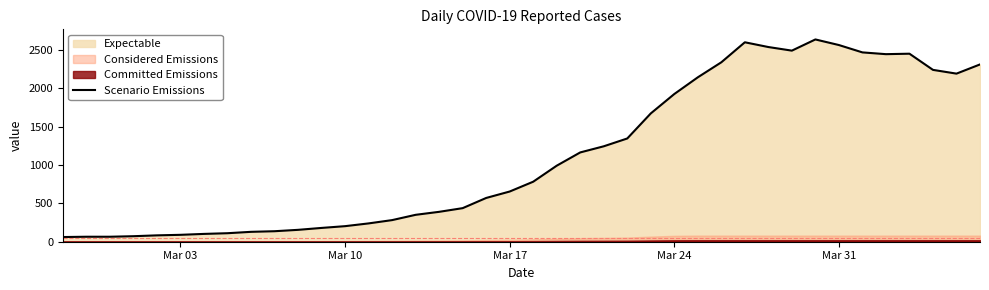

What is the lowest value of the Scenario Emissions series?

61